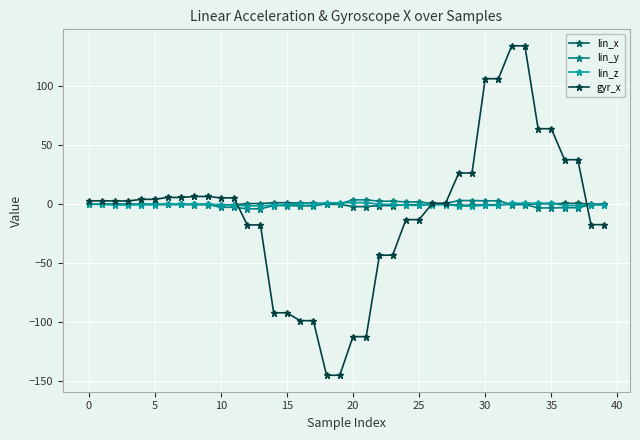

Which series has the largest range (max minus min)?

gyr_x